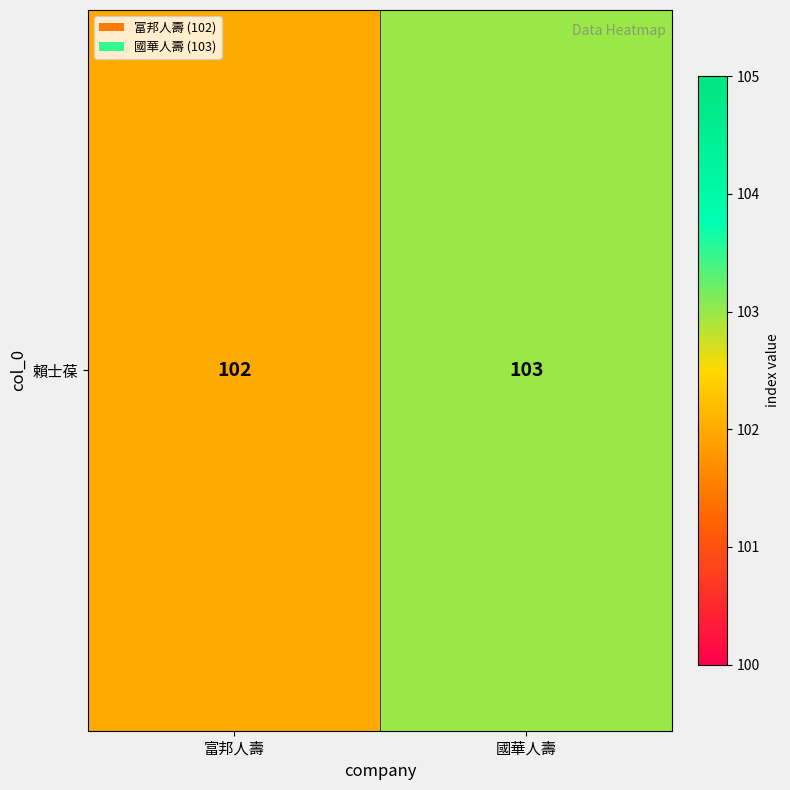

What is the minimum value shown in the chart?

102